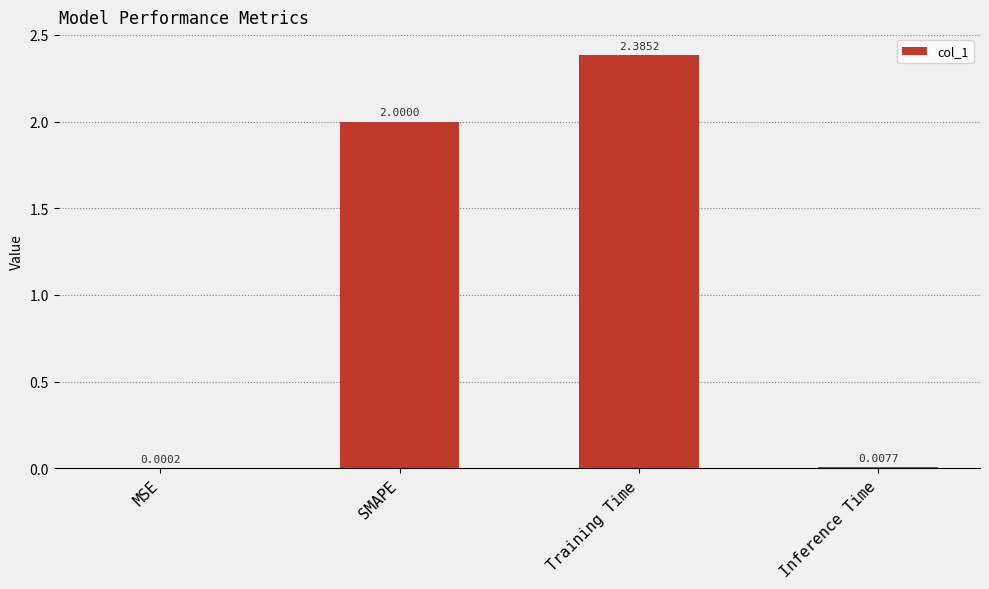

Which category has the highest value across all series?

Training Time